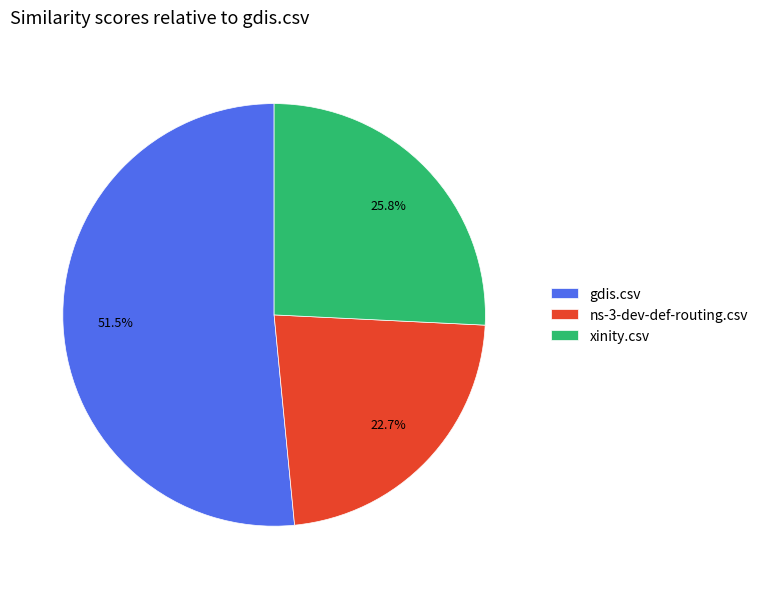

To the nearest percent, what is the combined percentage of xinity.csv and gdis.csv?

77%